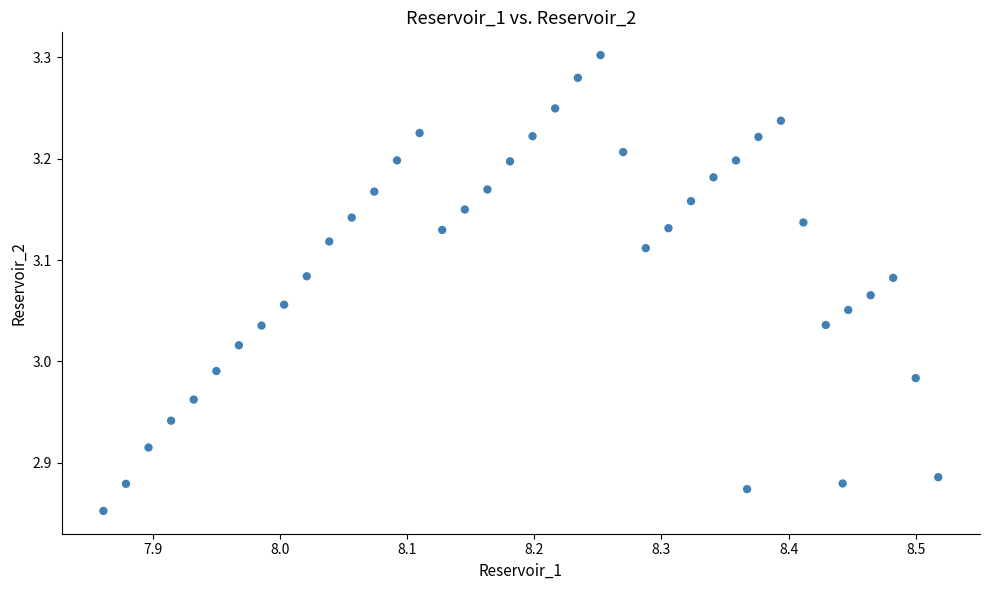

What is the range of Y values (max minus min)?

0.4